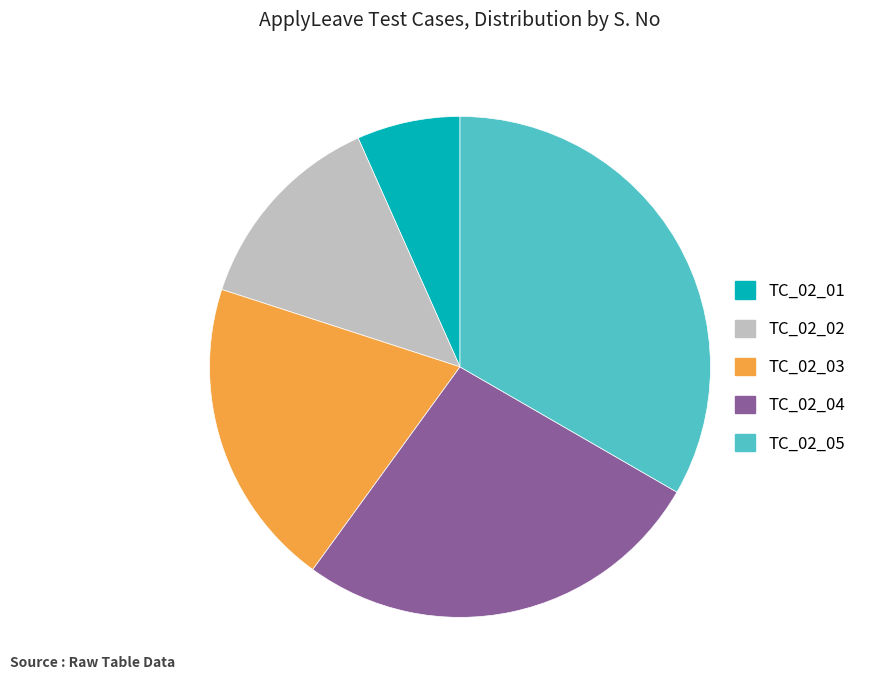

Is the sum of TC_02_02 and TC_02_04 greater than half?

No